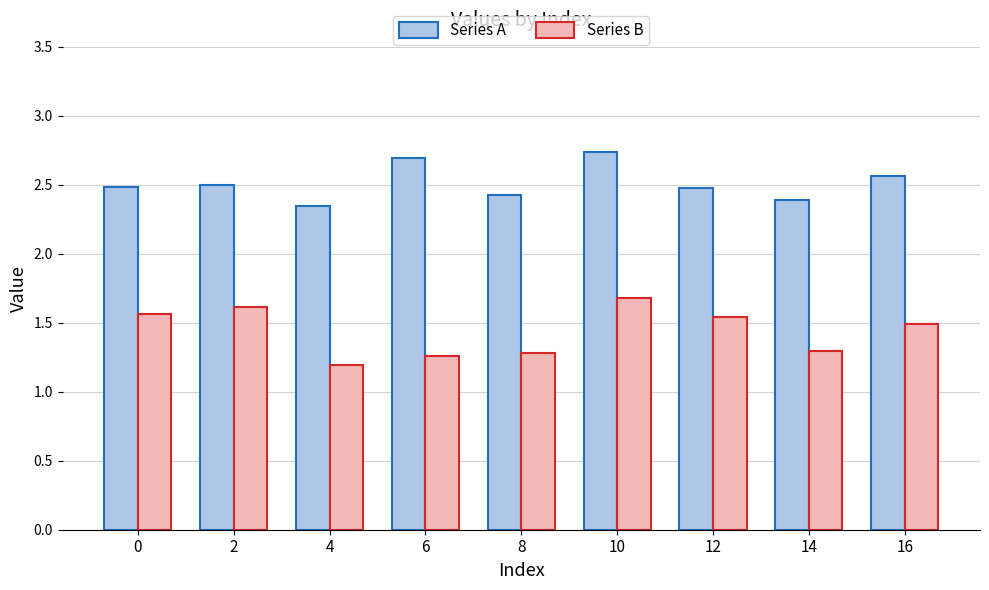

Where is Series B nearest to the value 1?

4